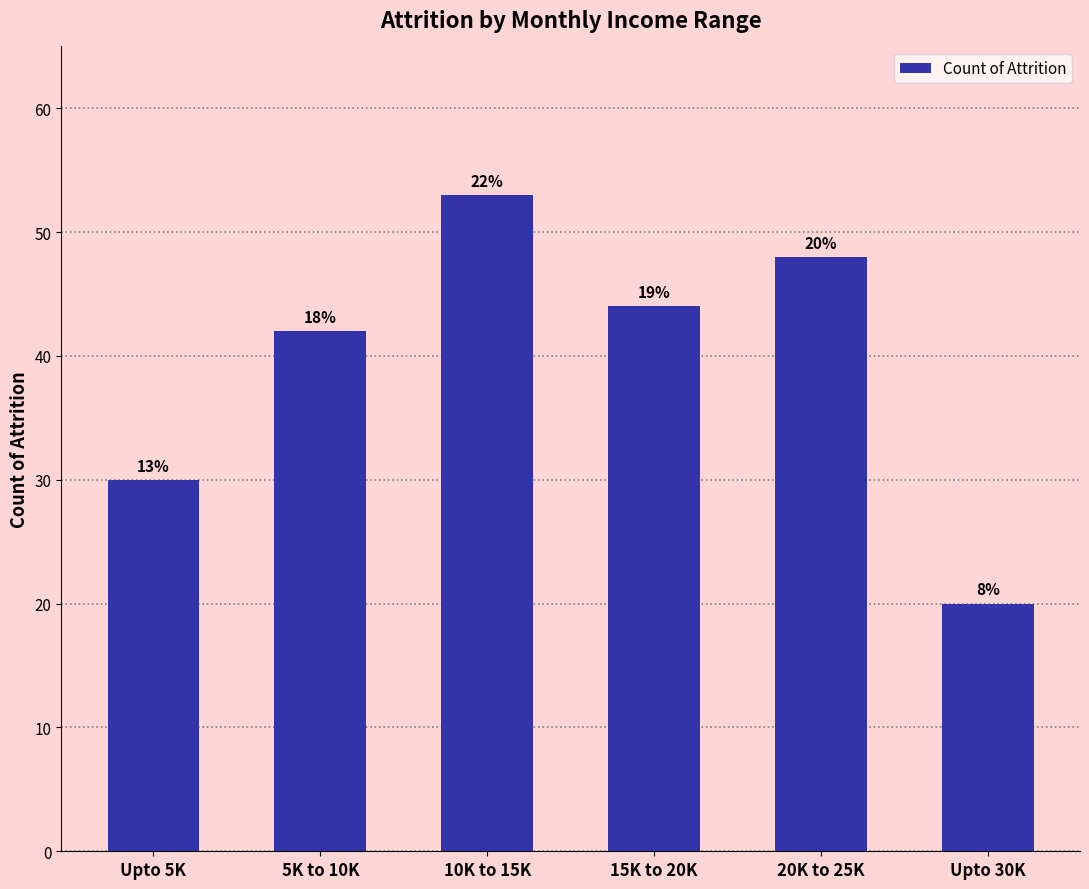

Reading right to left, what are all the values shown in this chart?

20	48	44	53	42	30